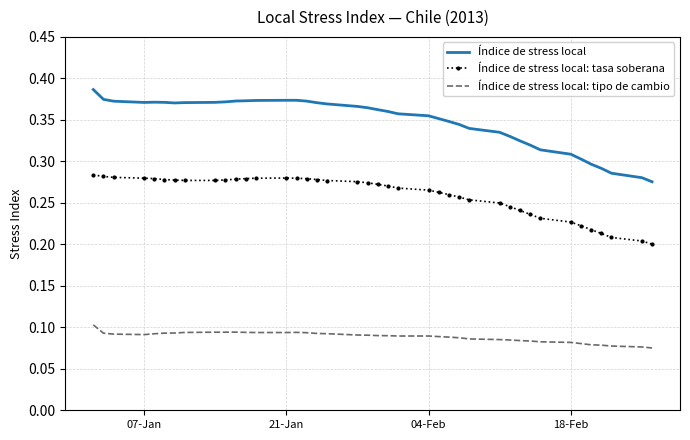

True or false: Índice de stress local: tipo de cambio and Índice de stress local intersect in this chart.

False